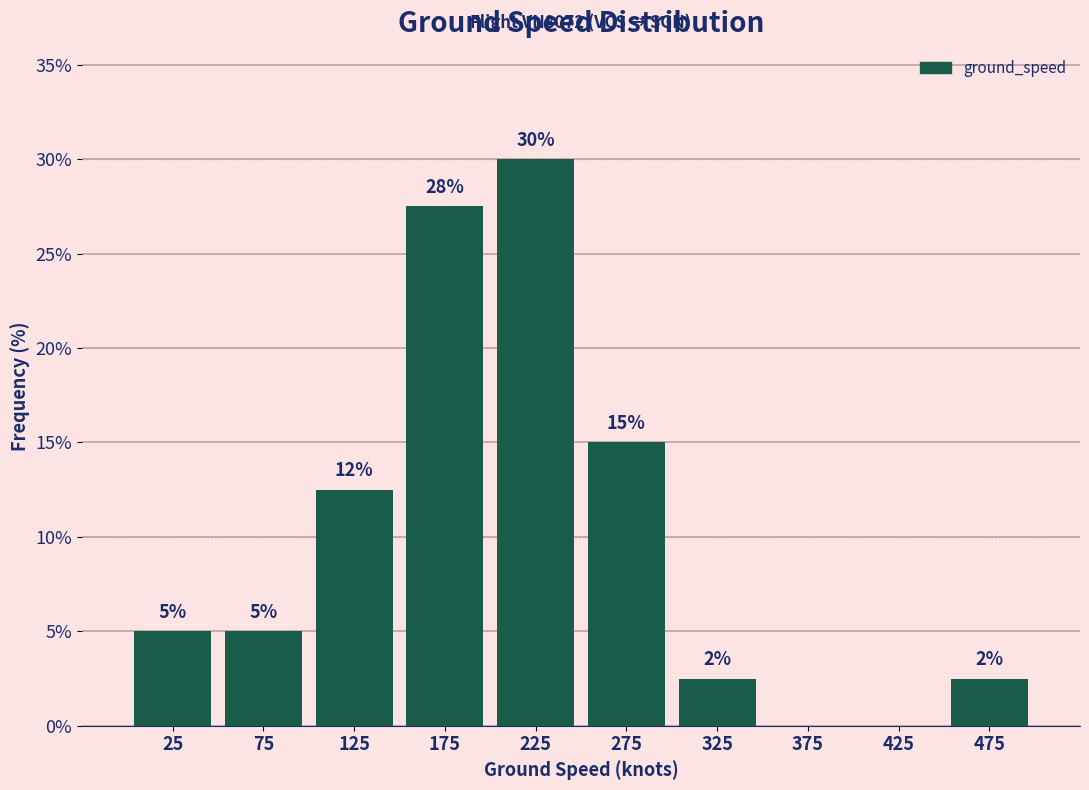

Over which range of the x-axis is the bar tallest?

200 to 250